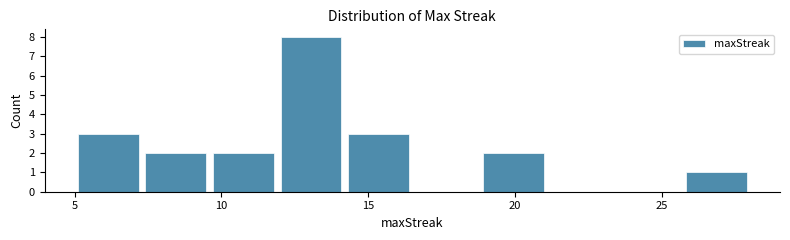

How tall is the bar that spans 25.7 to 28.0 on the x-axis? Neither the bar edges nor the heights are printed on the chart, so give them approximately, as read against the axes.

1